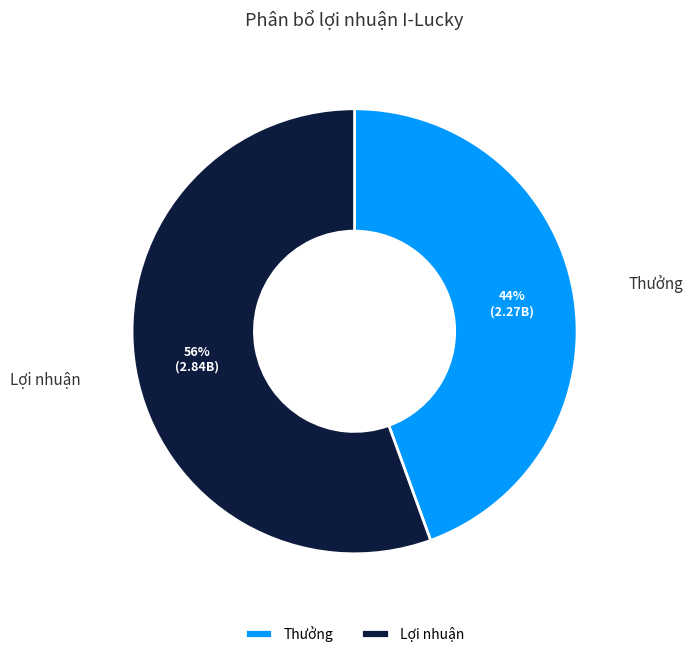

Combined, do Lợi nhuận and Thưởng account for over 50%?

Yes